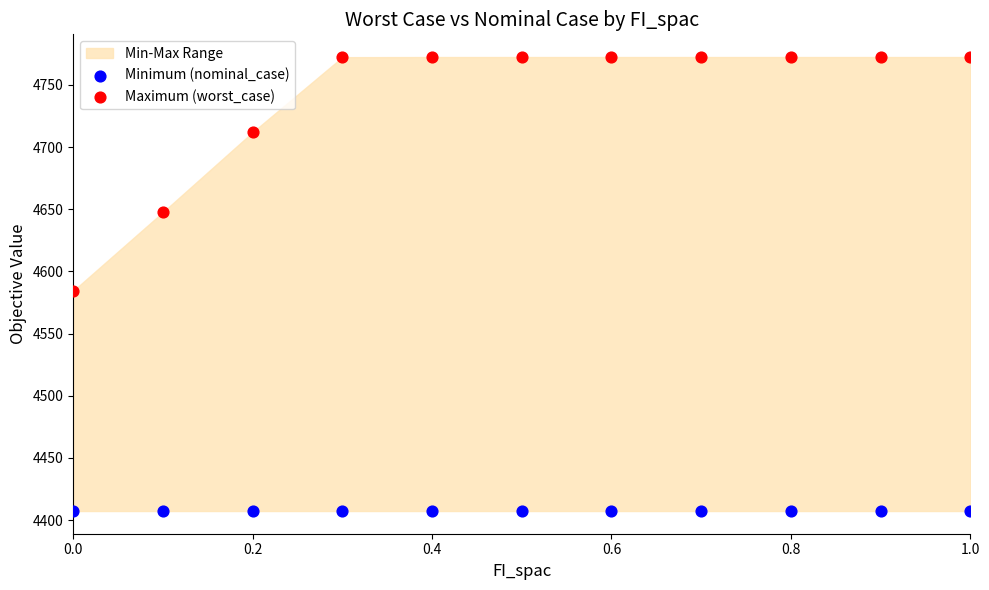

Which series has the largest Y range (max minus min)?

Maximum (worst_case)